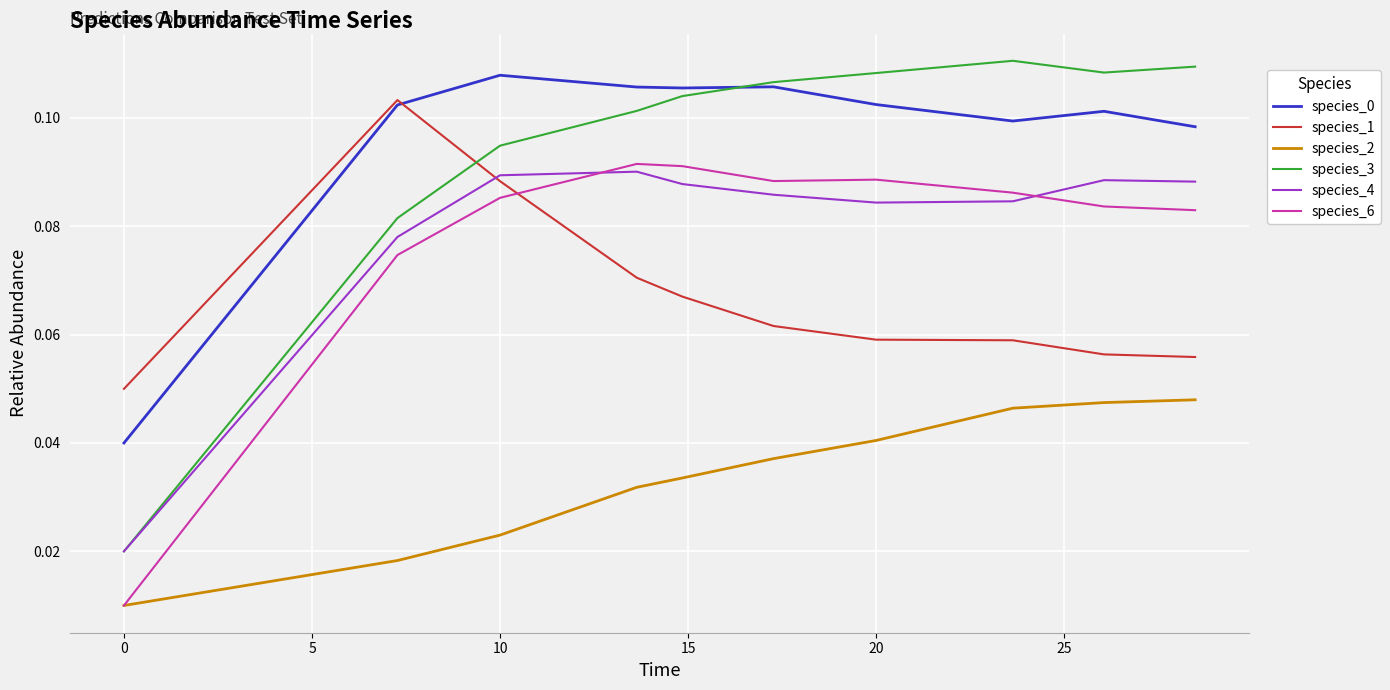

Which series has the largest range (max minus min)?

species_3